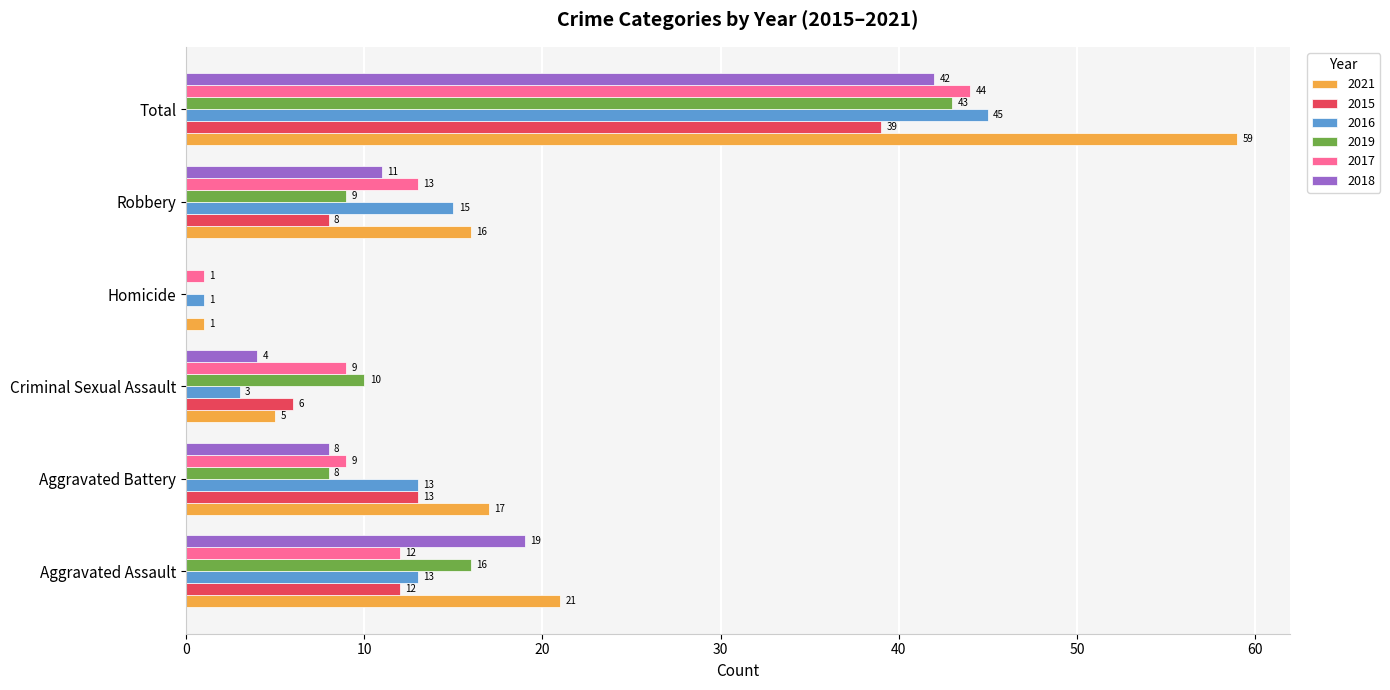

True or false: 2015 has a value of 0 at Homicide.

True